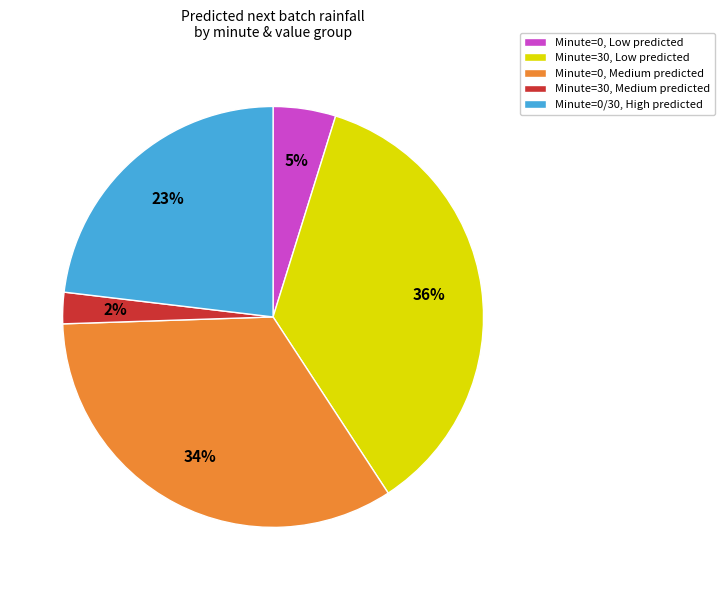

Is it true that Minute=0, Medium predicted is 34% of the pie?

True